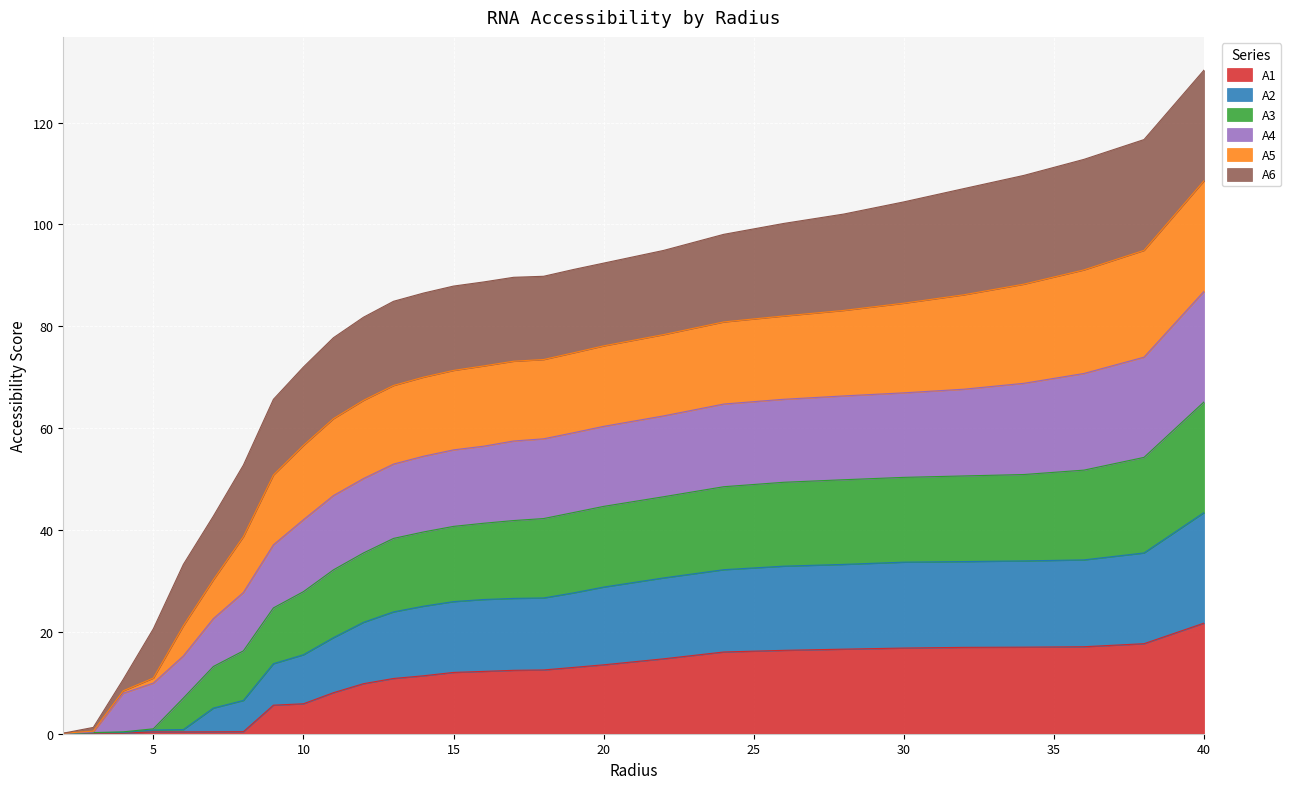

What is the highest value of the A1 series?

21.7